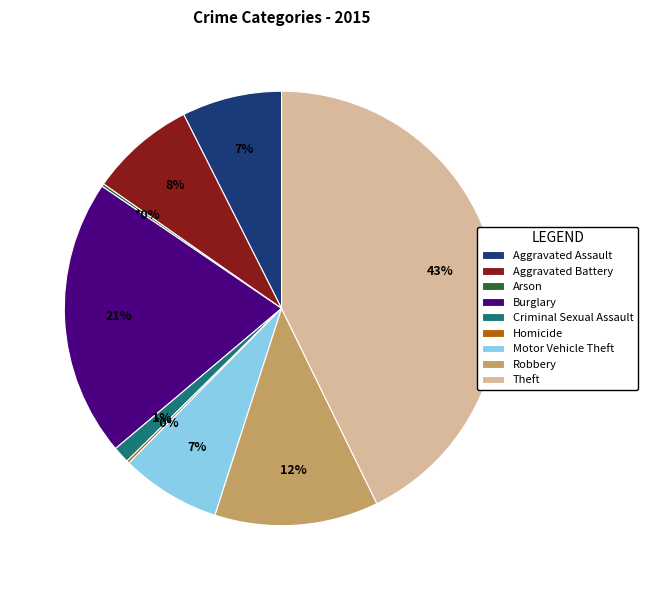

Combined, do Criminal Sexual Assault and Theft account for over 50%?

No